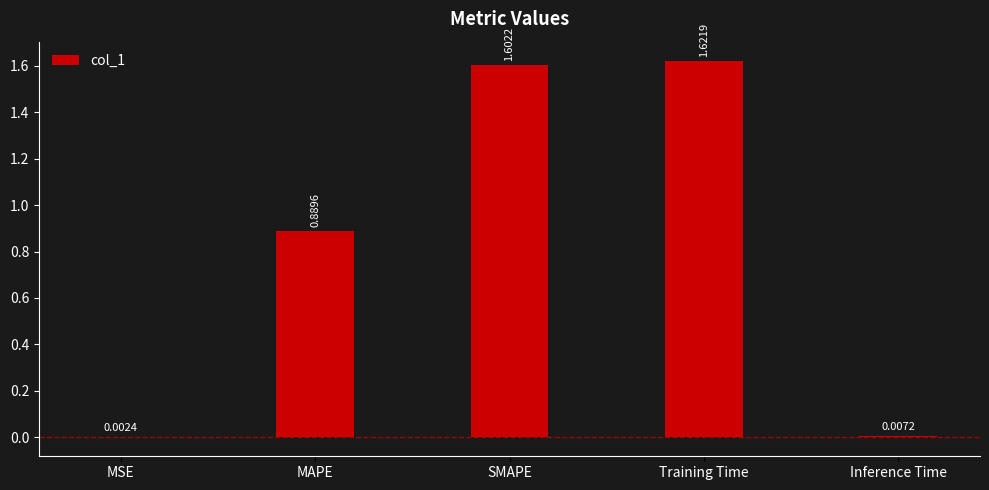

What is the sum of the values at Training Time and MAPE?

2.5